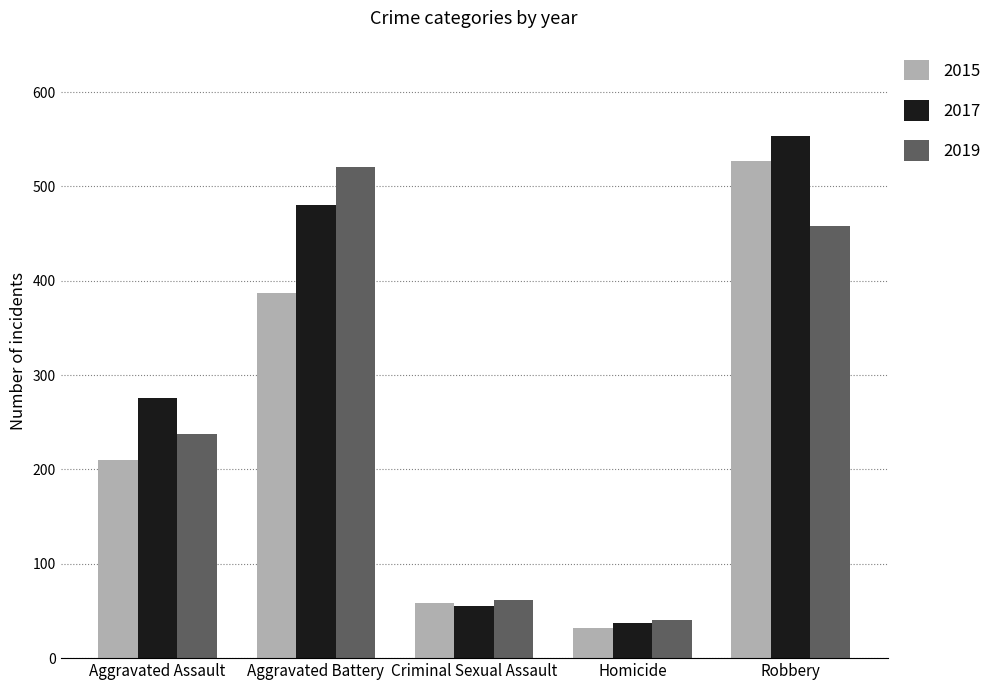

What is the maximum value shown in the chart?

553